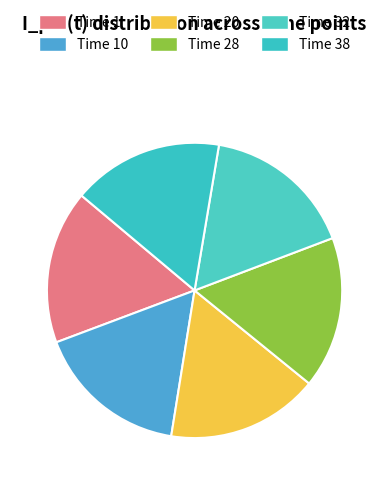

Combined, do Time 1 and Time 32 account for over 50%?

No